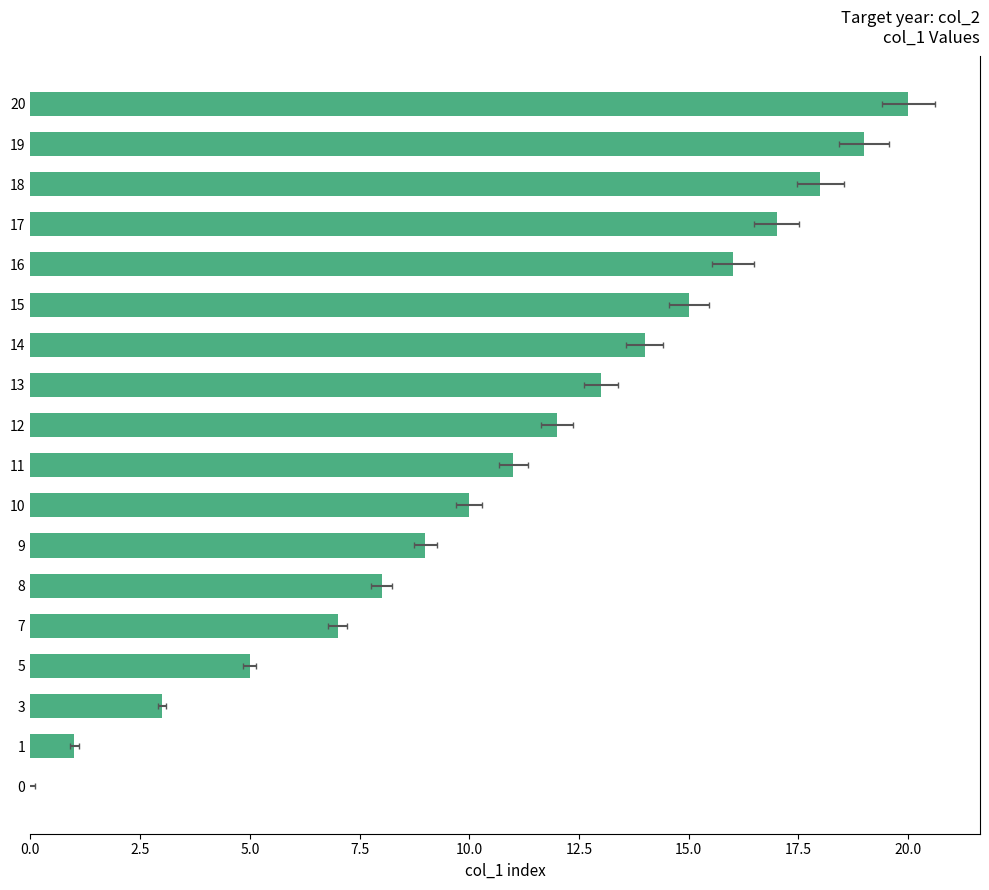

Are the bars grouped side by side (vs. stacked)?

No